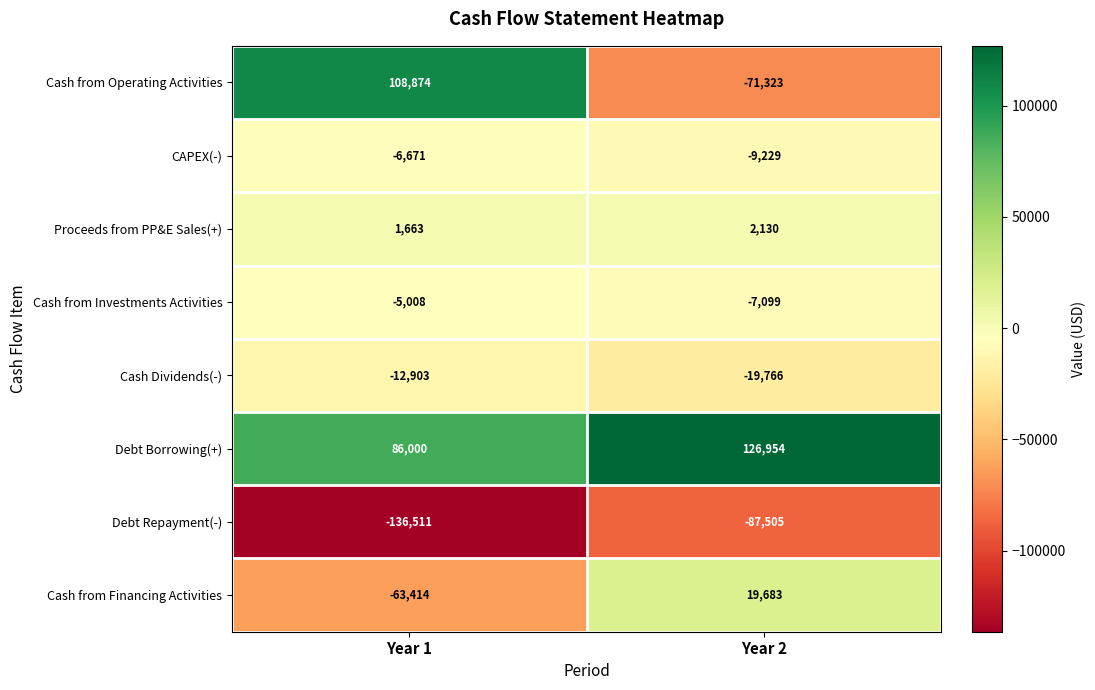

What is the sum of the Debt Repayment(-) values at Year 1 and Year 2?

-224016